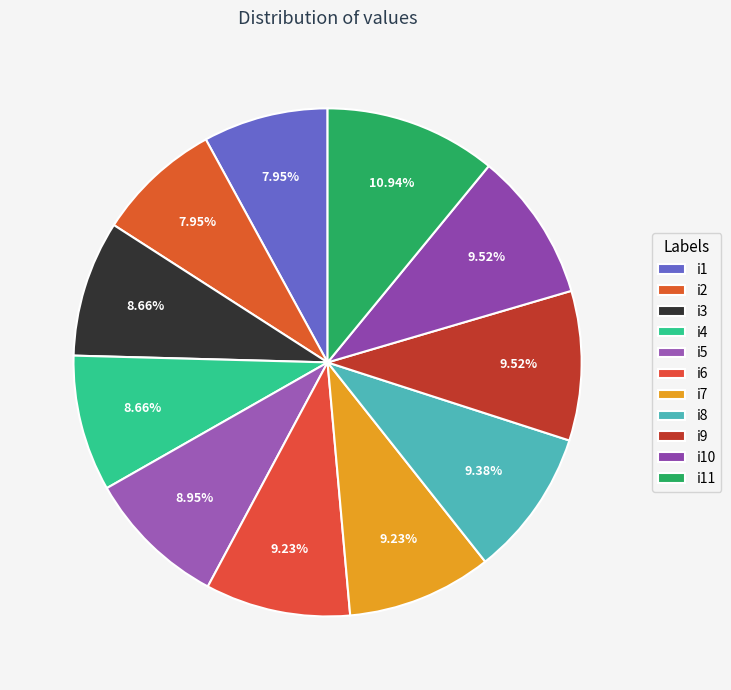

Is the sum of i8 and i6 greater than half?

No